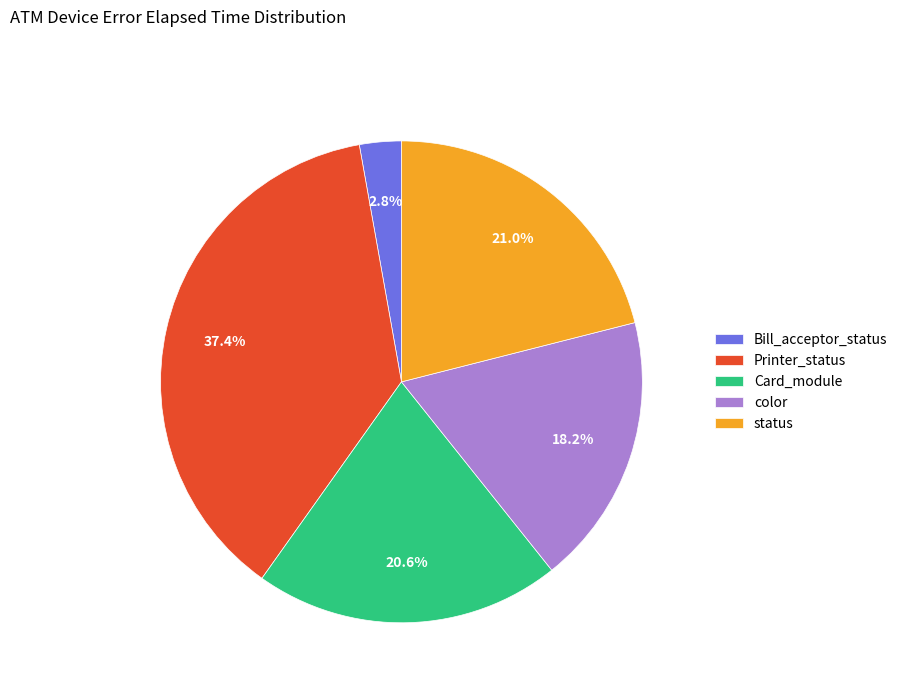

How many slices are in this pie chart?

5